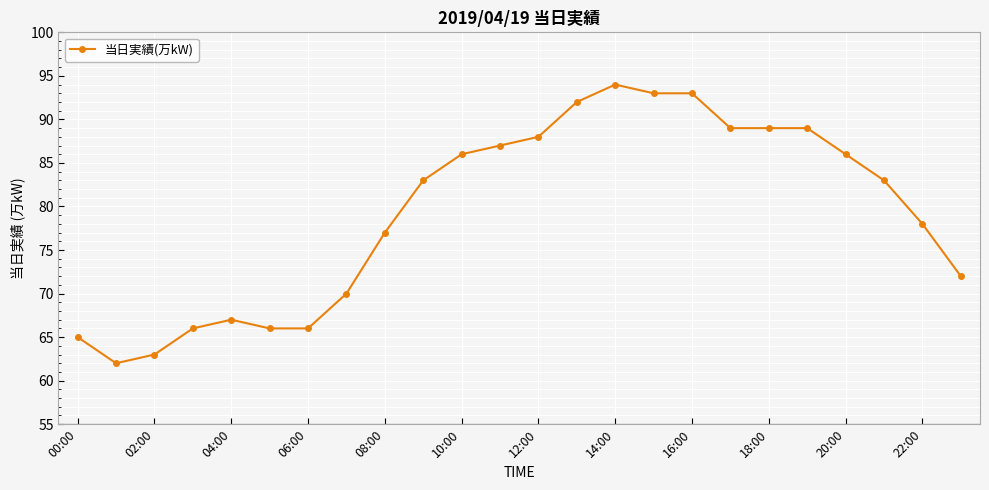

What is the value of the 15th point from the left?

94